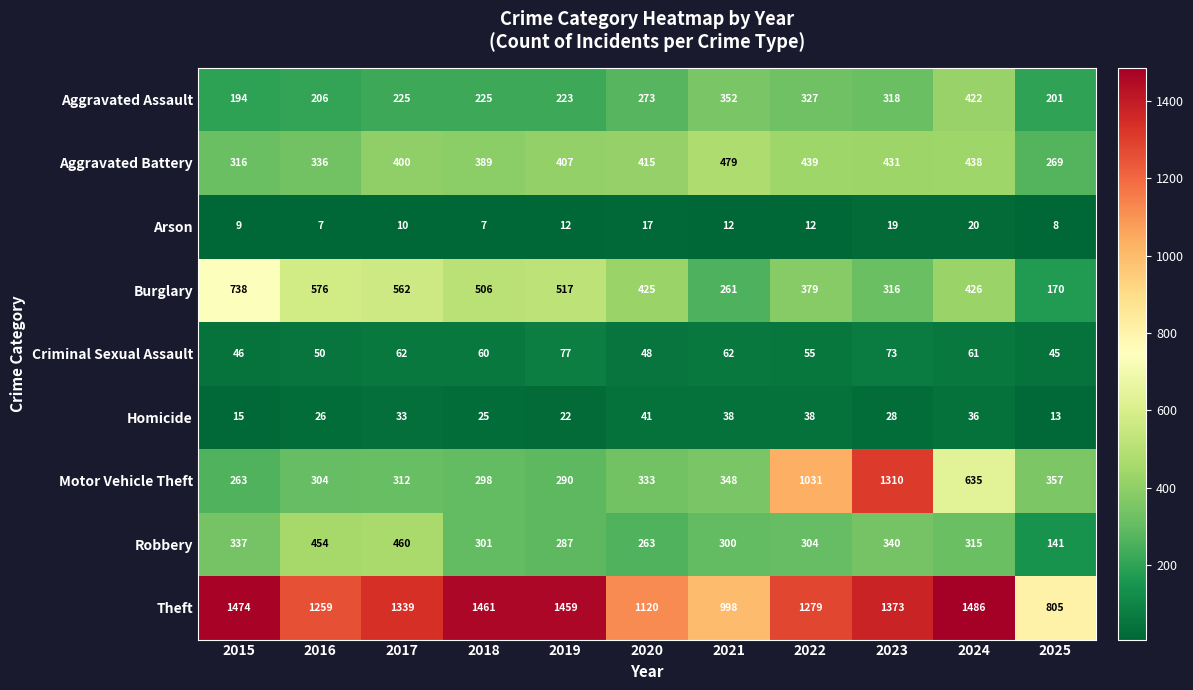

At which category is the sum across all series the highest?

2023